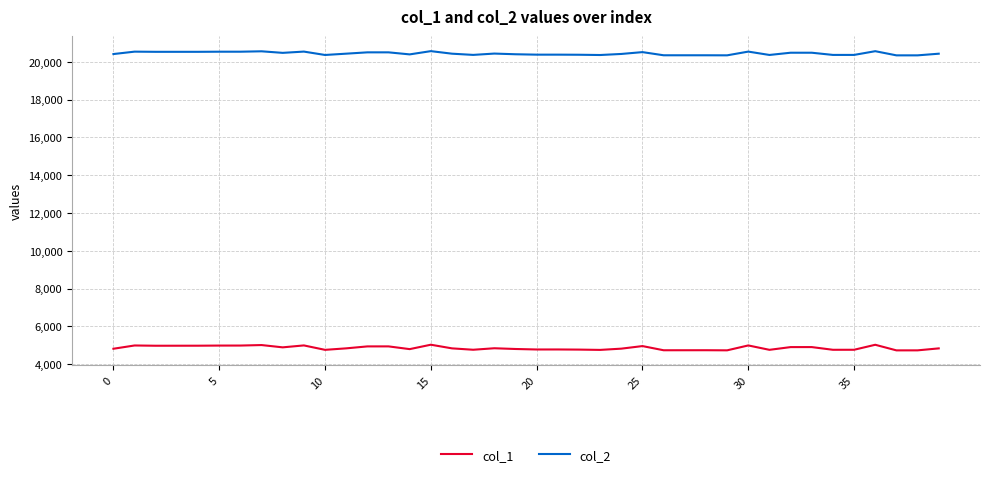

Which series has the widest spread of values?

col_1